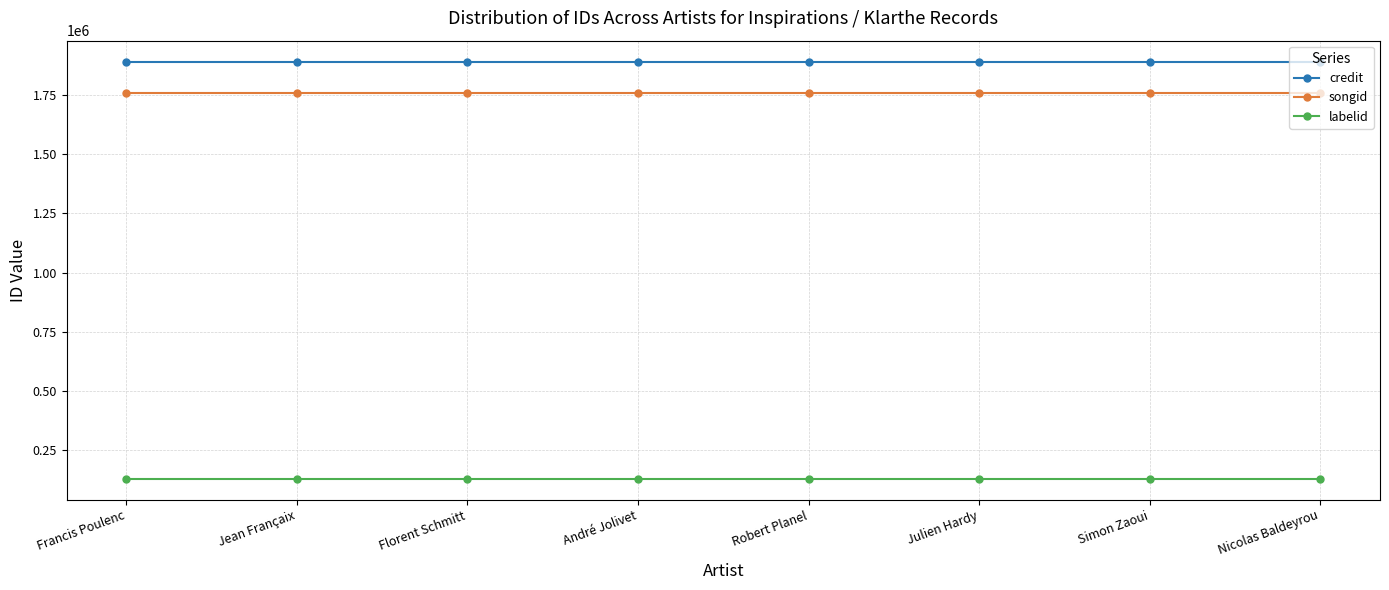

What is the approximate value of songid at Robert Planel?

1756684